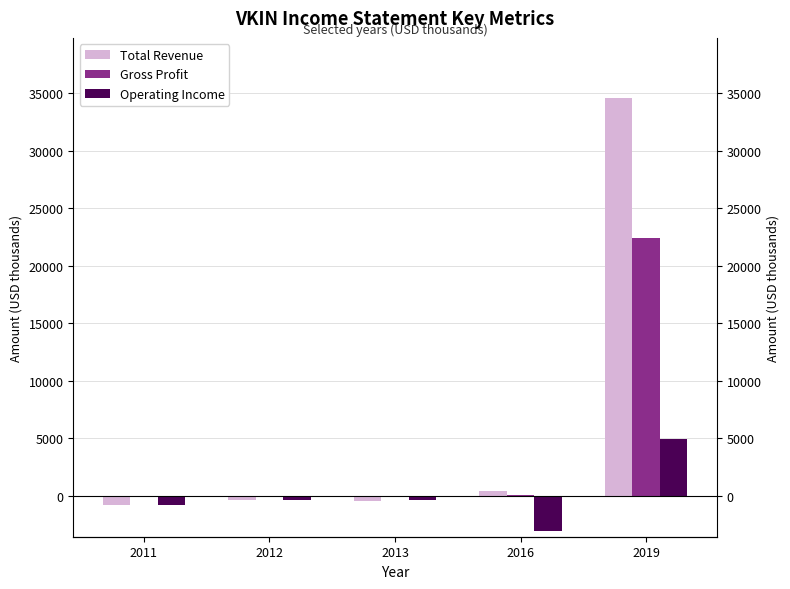

What are all the series names shown in the legend?

Total Revenue, Gross Profit, Operating Income